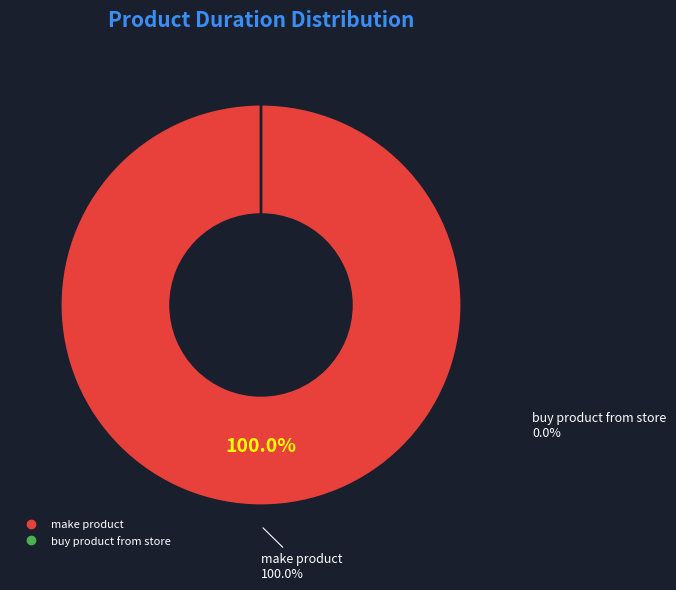

Does make product represent more than half of the total?

Yes